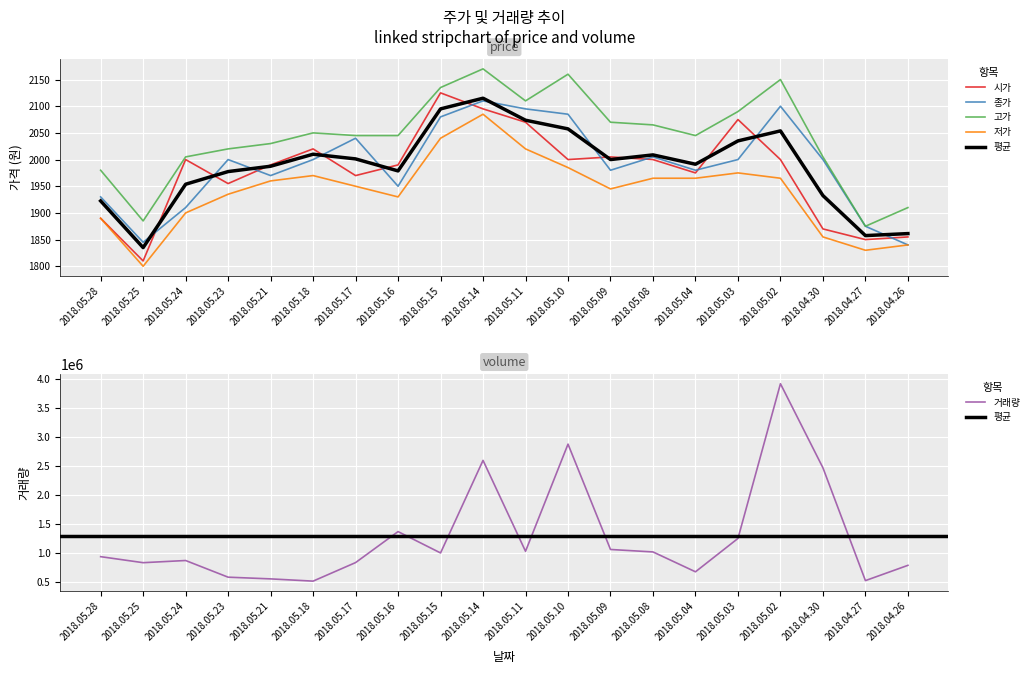

At which label is 거래량 closest to 2220491?

2018.04.30